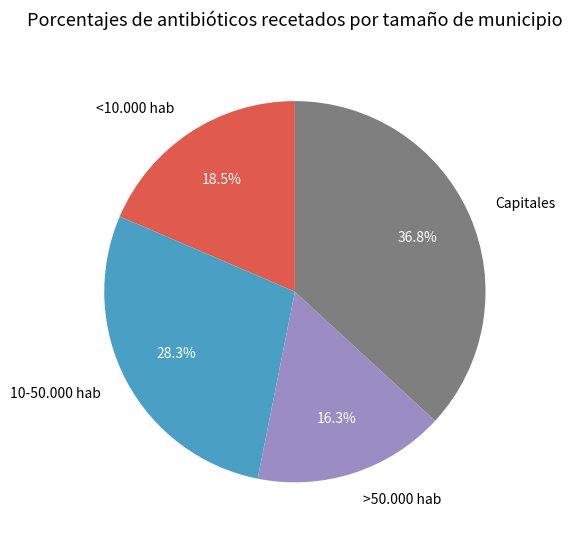

What percentage is the >50.000 hab slice, to the nearest percent?

16%